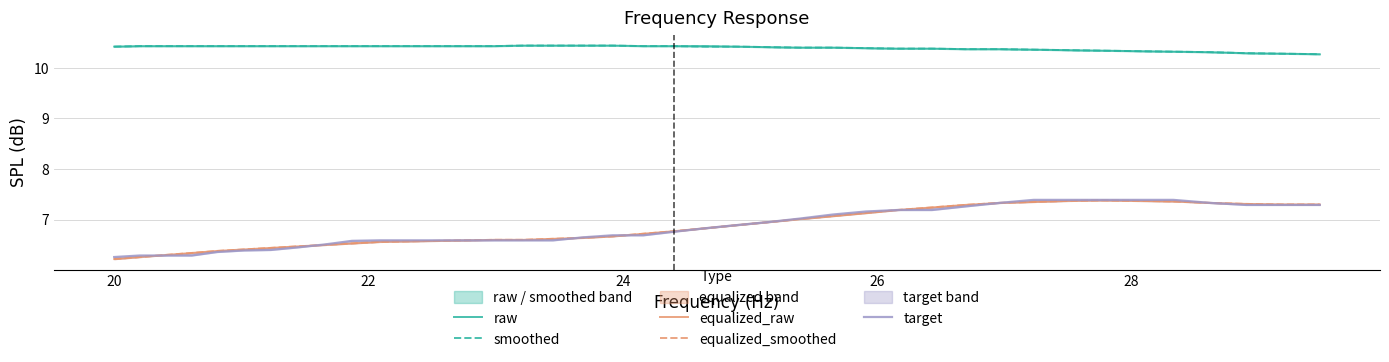

Between which two adjacent categories do equalized_smoothed and target first intersect?

20 and 22